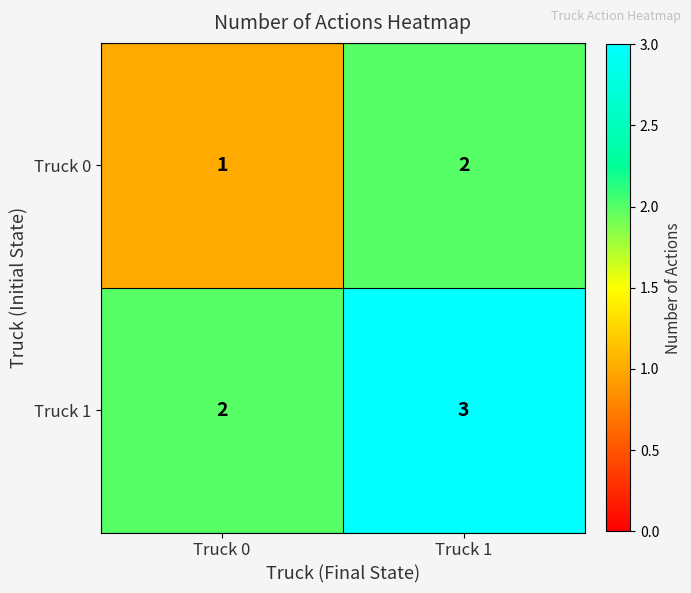

Rank the series by their maximum value, from lowest to highest.

Truck 0, Truck 1